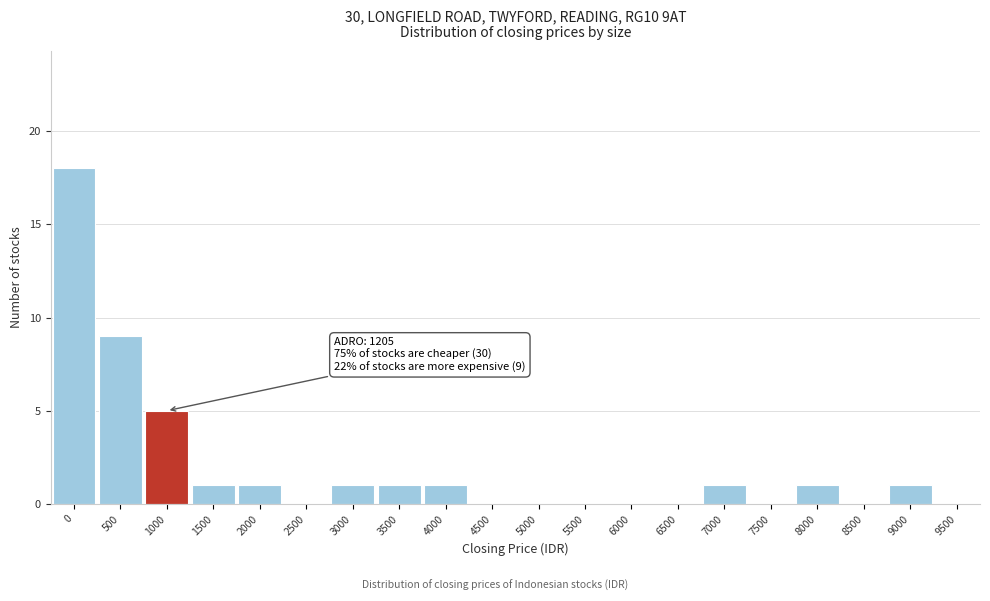

Reading left to right, list all the values displayed in this chart.

0=18	500=9	1000=5	1500=1	2000=1	2500=0	3000=1	3500=1	4000=1	4500=0	5000=0	5500=0	6000=0	6500=0	7000=1	7500=0	8000=1	8500=0	9000=1	9500=0